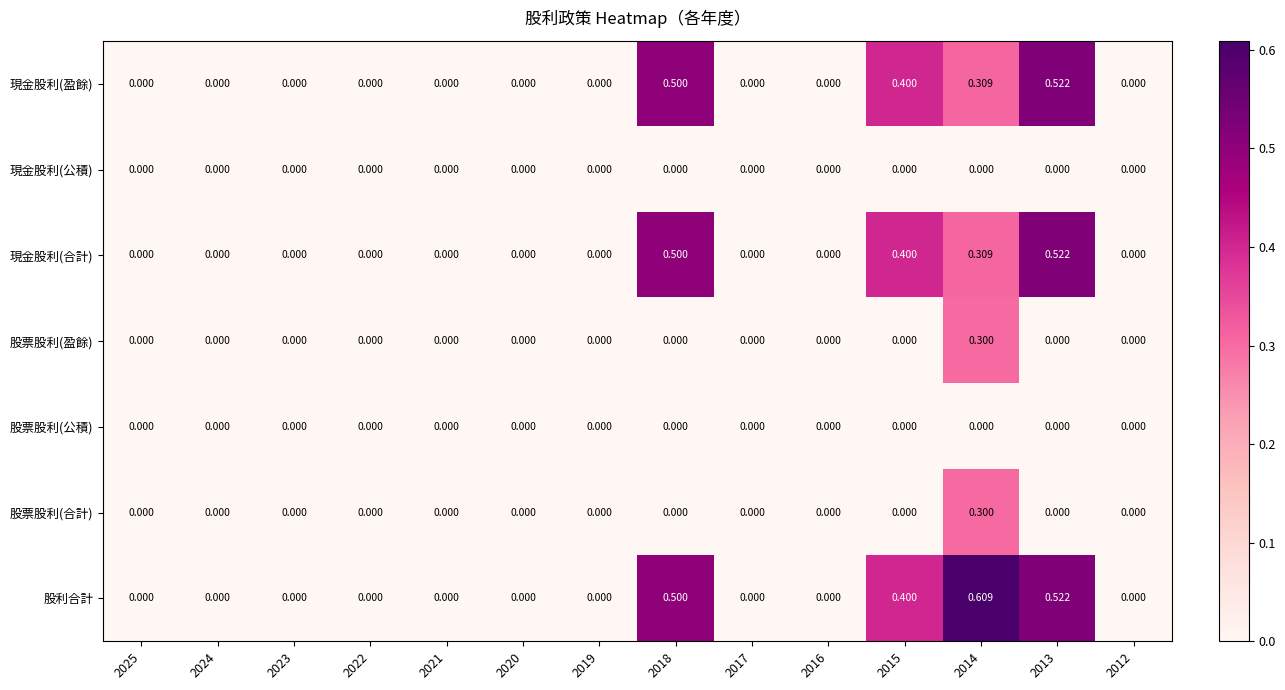

Which series has the largest total across all categories?

股利合計